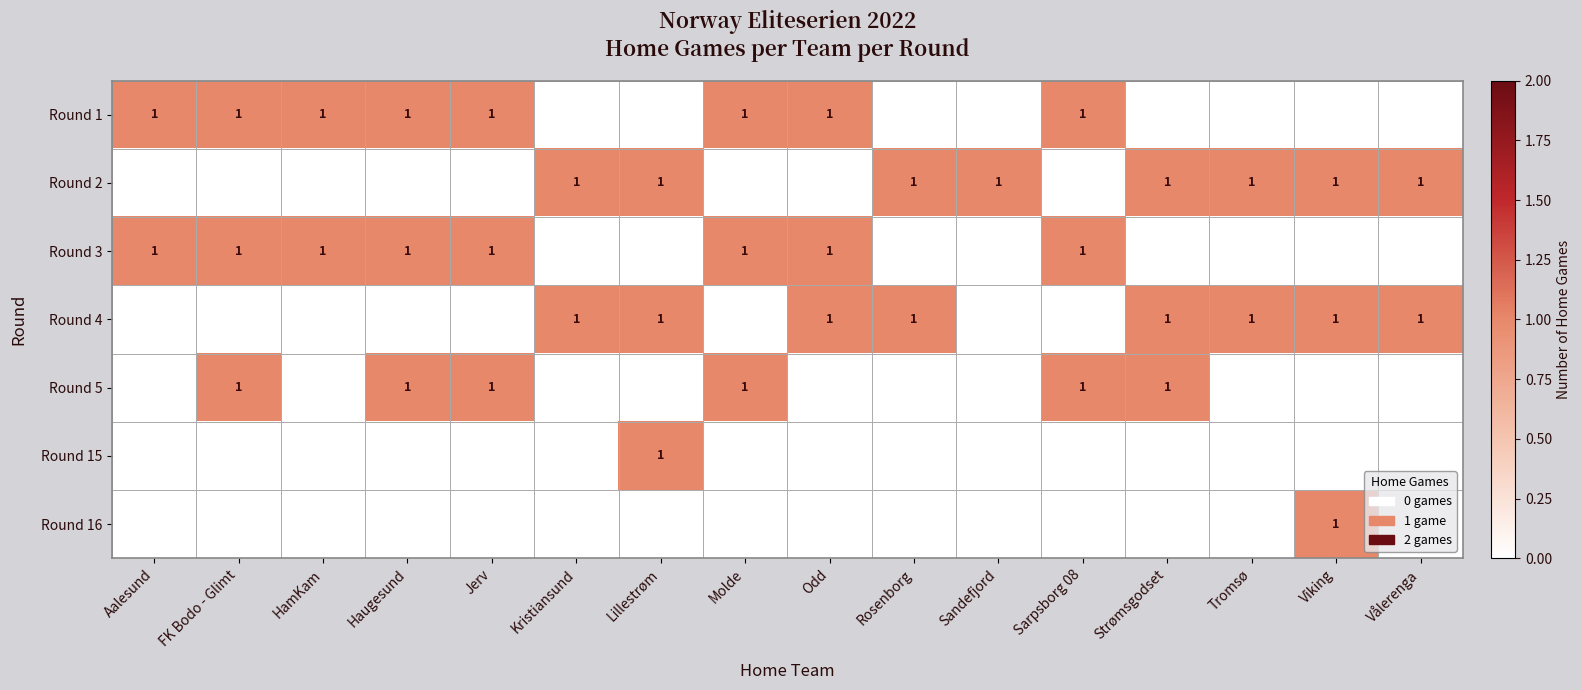

Reading right to left, list all the values displayed in this chart.

row_0: Vålerenga=0	Viking=0	Tromsø=0	Strømsgodset=0	Sarpsborg 08=1	Sandefjord=0	Rosenborg=0	Odd=1	Molde=1	Lillestrøm=0	Kristiansund=0	Jerv=1	Haugesund=1	HamKam=1	FK Bodo - Glimt=1	Aalesund=1
row_1: Vålerenga=1	Viking=1	Tromsø=1	Strømsgodset=1	Sarpsborg 08=0	Sandefjord=1	Rosenborg=1	Odd=0	Molde=0	Lillestrøm=1	Kristiansund=1	Jerv=0	Haugesund=0	HamKam=0	FK Bodo - Glimt=0	Aalesund=0
row_2: Vålerenga=0	Viking=0	Tromsø=0	Strømsgodset=0	Sarpsborg 08=1	Sandefjord=0	Rosenborg=0	Odd=1	Molde=1	Lillestrøm=0	Kristiansund=0	Jerv=1	Haugesund=1	HamKam=1	FK Bodo - Glimt=1	Aalesund=1
row_3: Vålerenga=1	Viking=1	Tromsø=1	Strømsgodset=1	Sarpsborg 08=0	Sandefjord=0	Rosenborg=1	Odd=1	Molde=0	Lillestrøm=1	Kristiansund=1	Jerv=0	Haugesund=0	HamKam=0	FK Bodo - Glimt=0	Aalesund=0
row_4: Vålerenga=0	Viking=0	Tromsø=0	Strømsgodset=1	Sarpsborg 08=1	Sandefjord=0	Rosenborg=0	Odd=0	Molde=1	Lillestrøm=0	Kristiansund=0	Jerv=1	Haugesund=1	HamKam=0	FK Bodo - Glimt=1	Aalesund=0
row_5: Vålerenga=0	Viking=0	Tromsø=0	Strømsgodset=0	Sarpsborg 08=0	Sandefjord=0	Rosenborg=0	Odd=0	Molde=0	Lillestrøm=1	Kristiansund=0	Jerv=0	Haugesund=0	HamKam=0	FK Bodo - Glimt=0	Aalesund=0
row_6: Vålerenga=0	Viking=1	Tromsø=0	Strømsgodset=0	Sarpsborg 08=0	Sandefjord=0	Rosenborg=0	Odd=0	Molde=0	Lillestrøm=0	Kristiansund=0	Jerv=0	Haugesund=0	HamKam=0	FK Bodo - Glimt=0	Aalesund=0